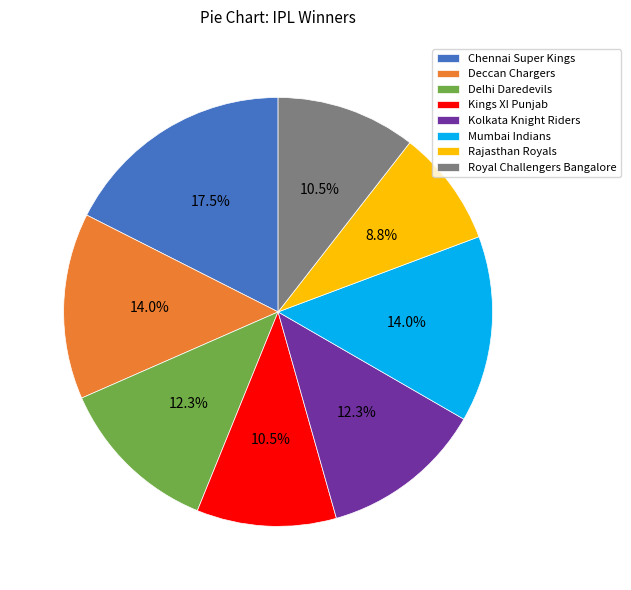

Which category has the biggest portion of the pie?

Chennai Super Kings